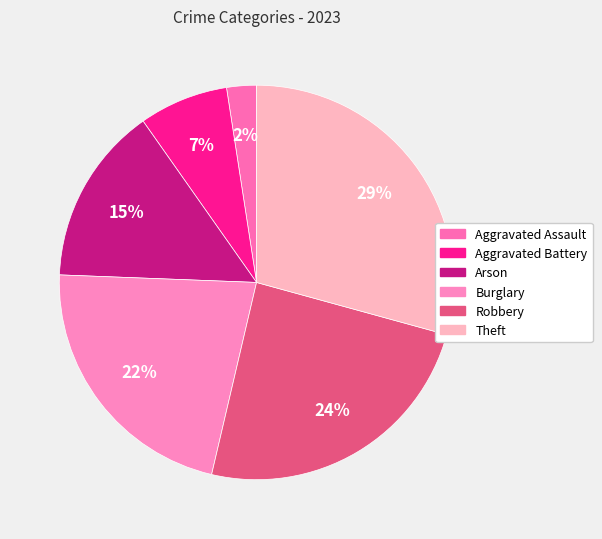

Which slice is the smallest?

Aggravated Assault